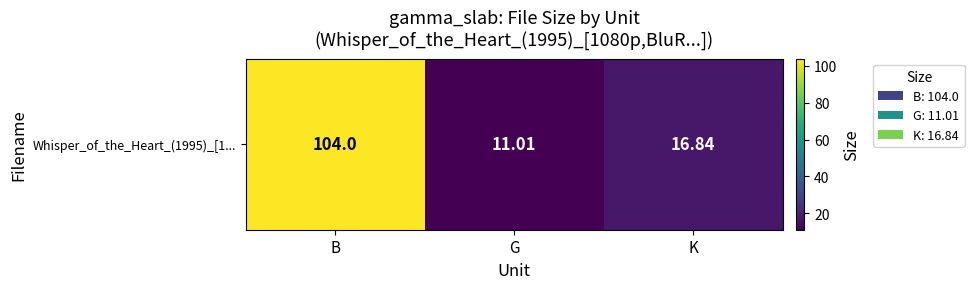

Which has a higher value, B or K?

B